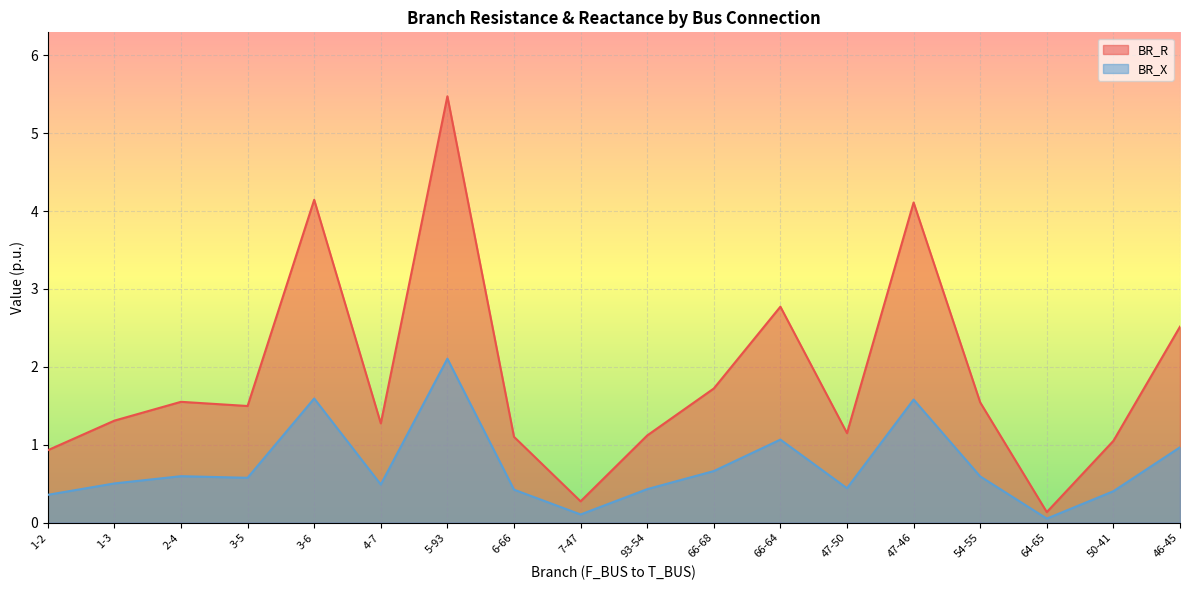

Is the value of BR_X at 66-68 greater than the value of BR_R at 54-55?

No